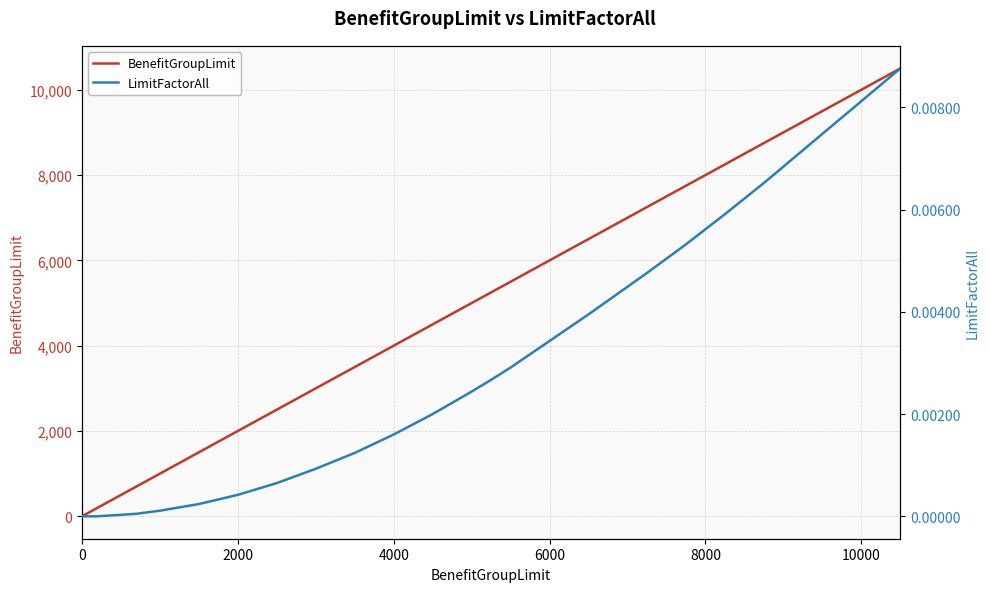

Rank the series by their maximum value, from lowest to highest.

LimitFactorAll, BenefitGroupLimit